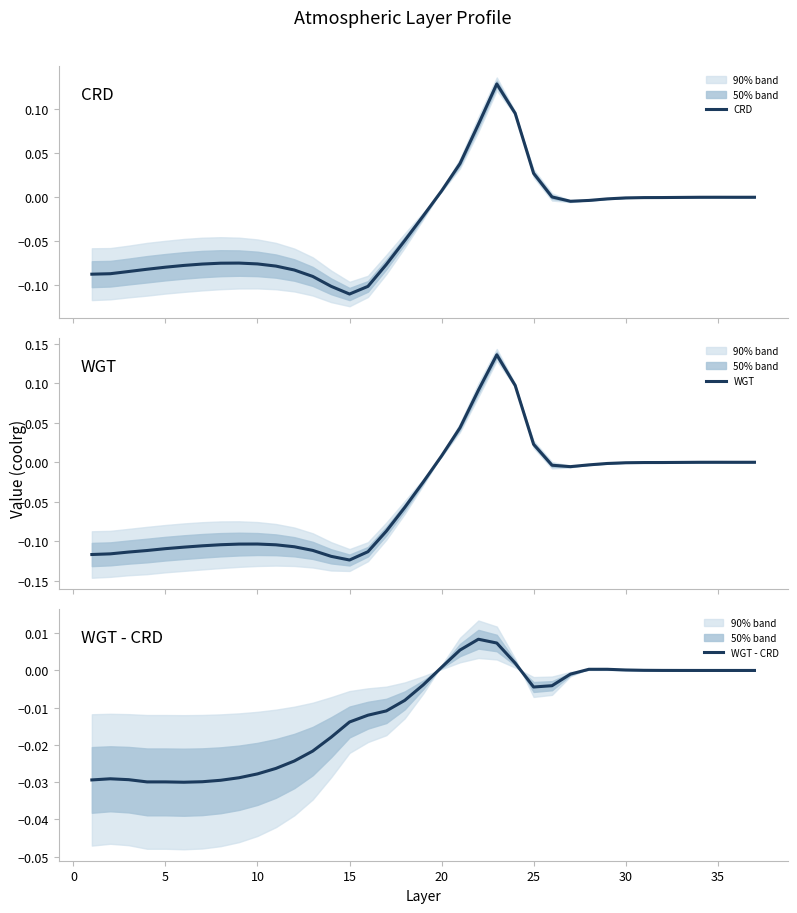

The WGT - CRD series shows 0.0 at 35. True or false?

True